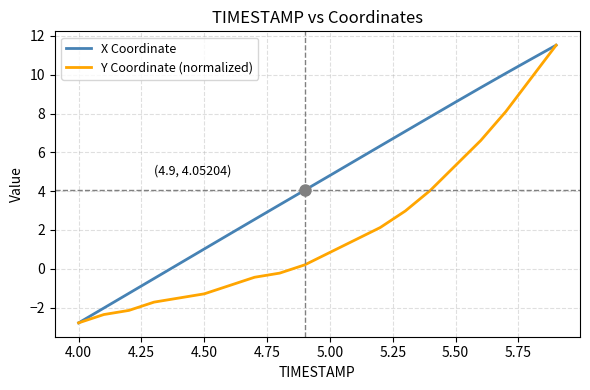

List the series in order of their overall mean, lowest first.

Y Coordinate (normalized), X Coordinate